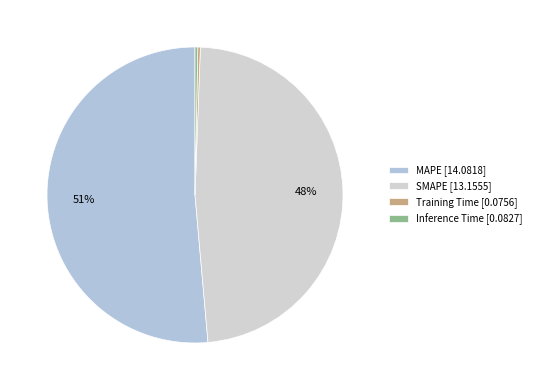

Is there any slice that represents more than half of the pie?

Yes